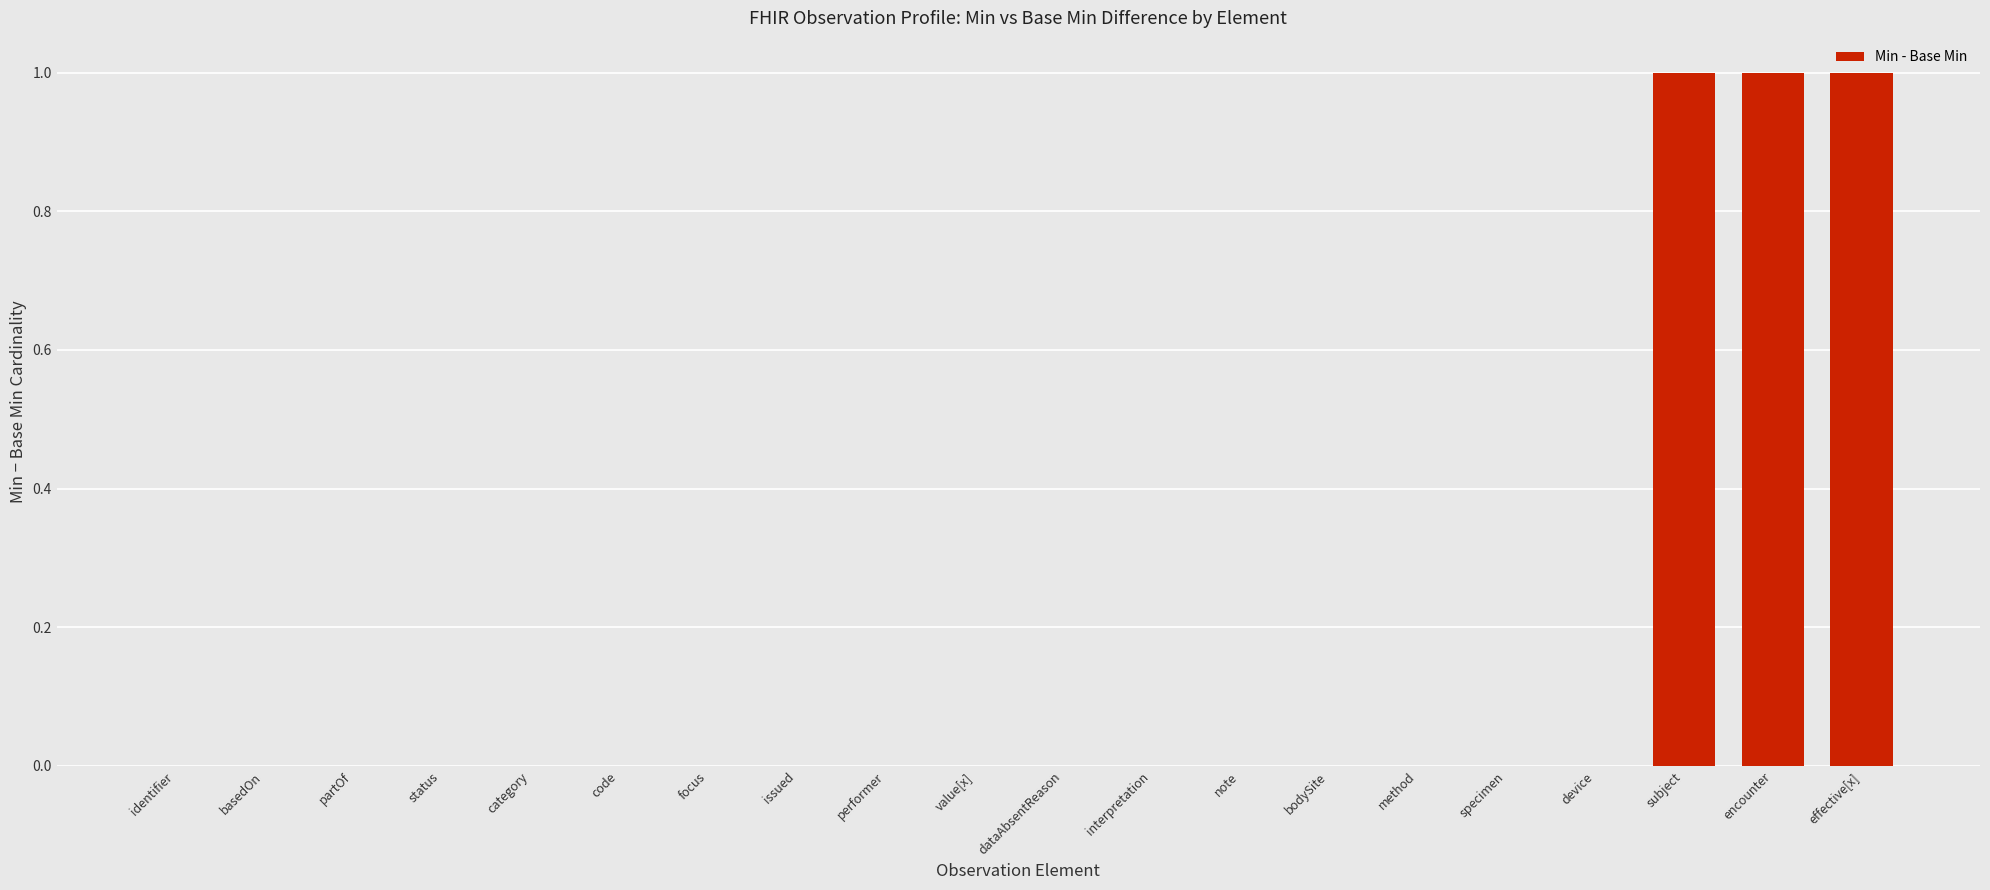

Between category and encounter, which is larger?

encounter